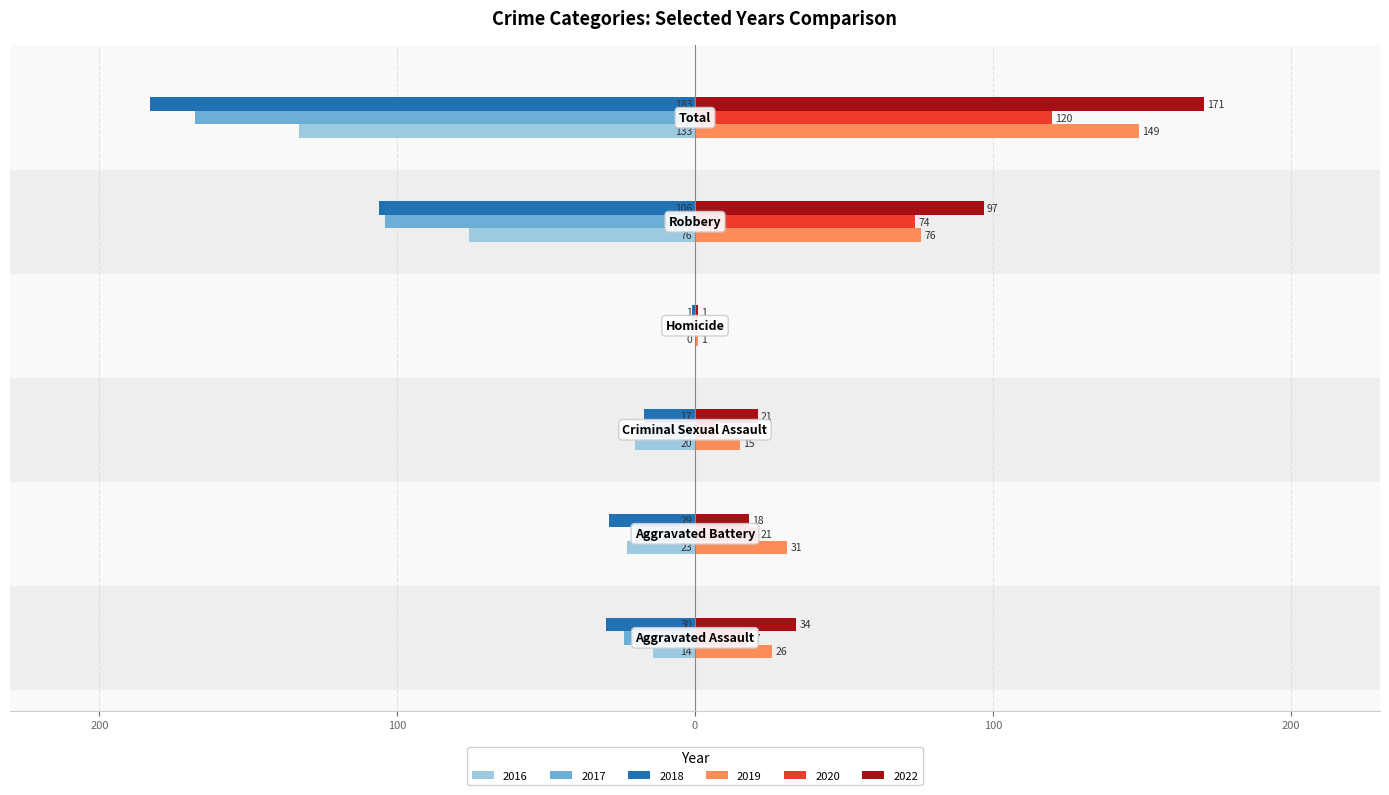

Does the chart contain any negative values?

Yes